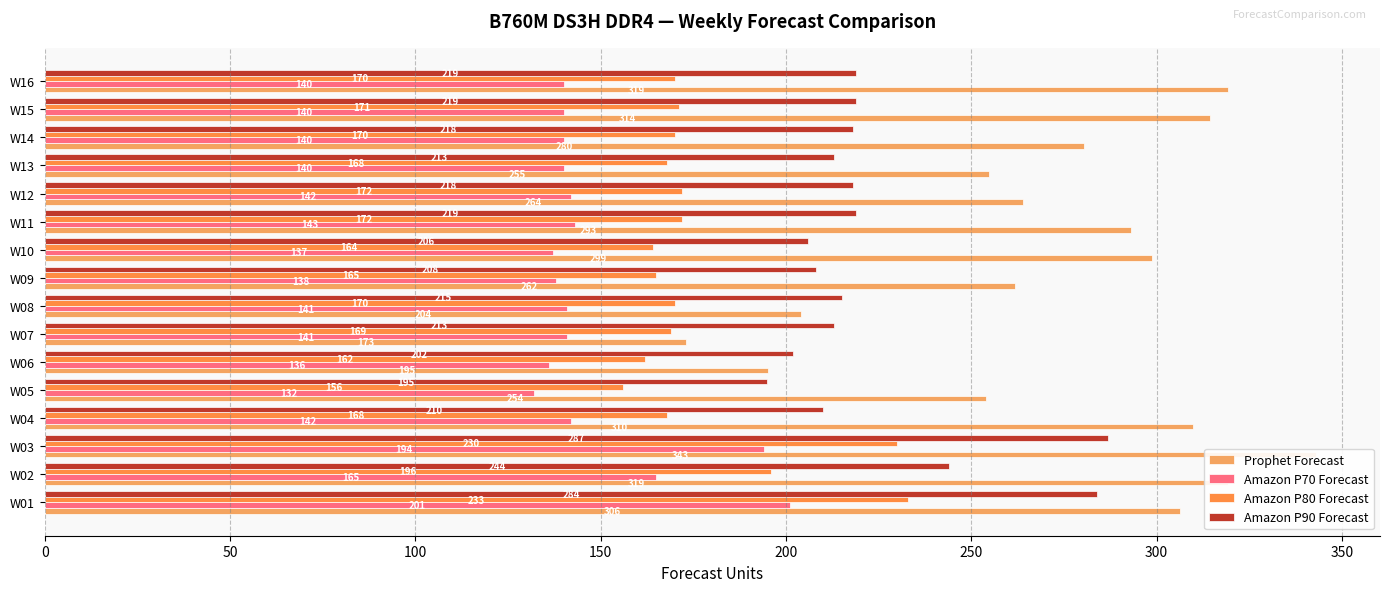

What is the difference between the second highest and second lowest values in the Amazon P90 Forecast series?

82.0